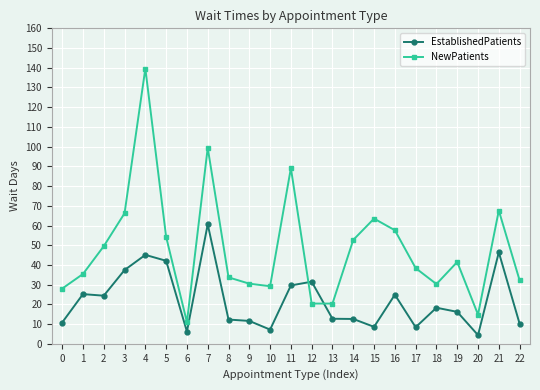

Does the chart have visible grid lines?

Yes